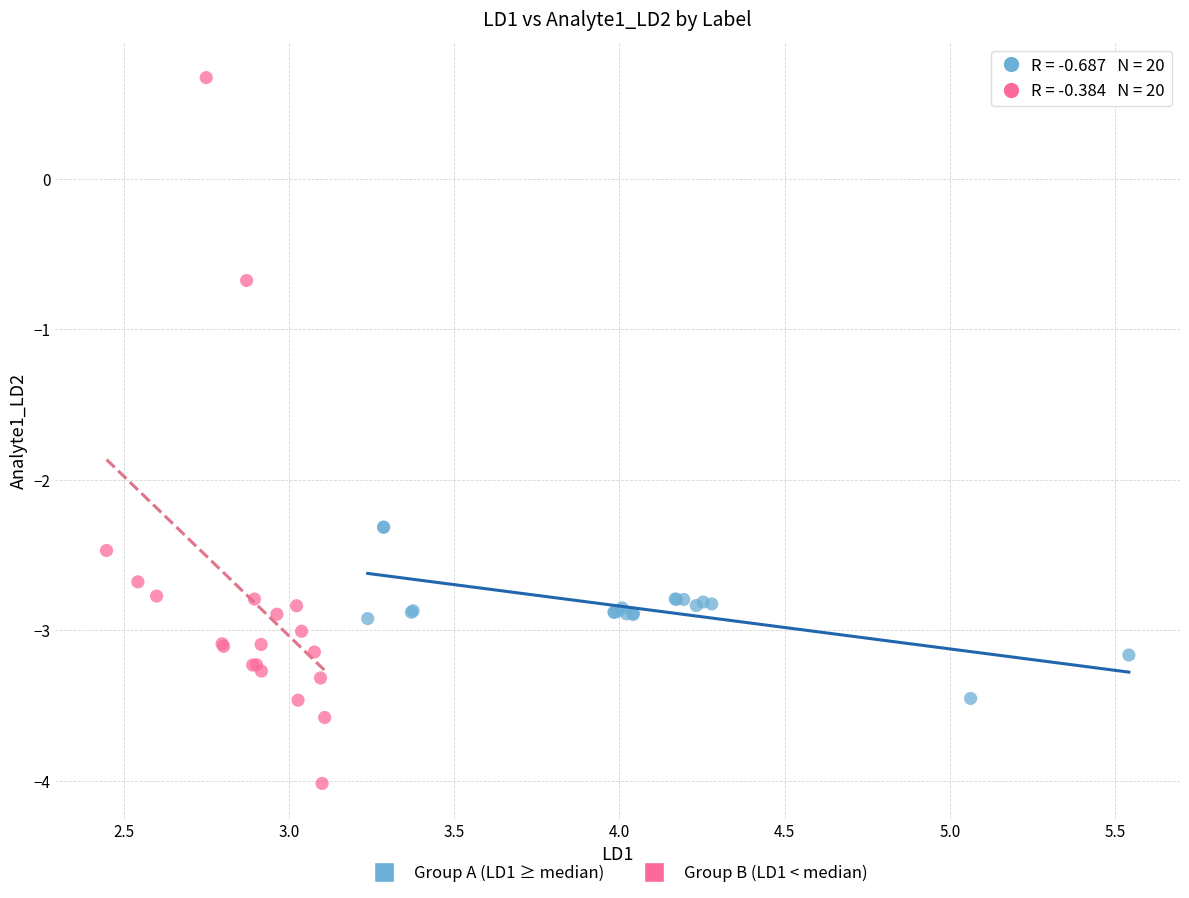

Which series reaches the maximum Y coordinate?

Group B (LD1 < median)